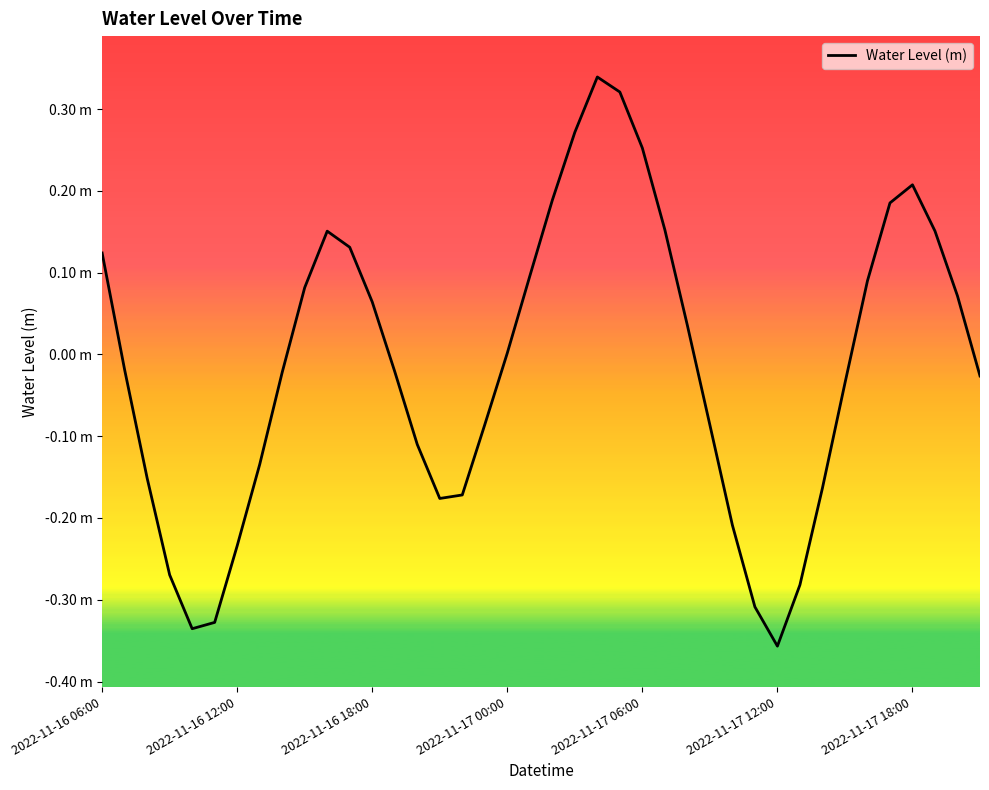

What is the value of the 38th point from the left?

0.2